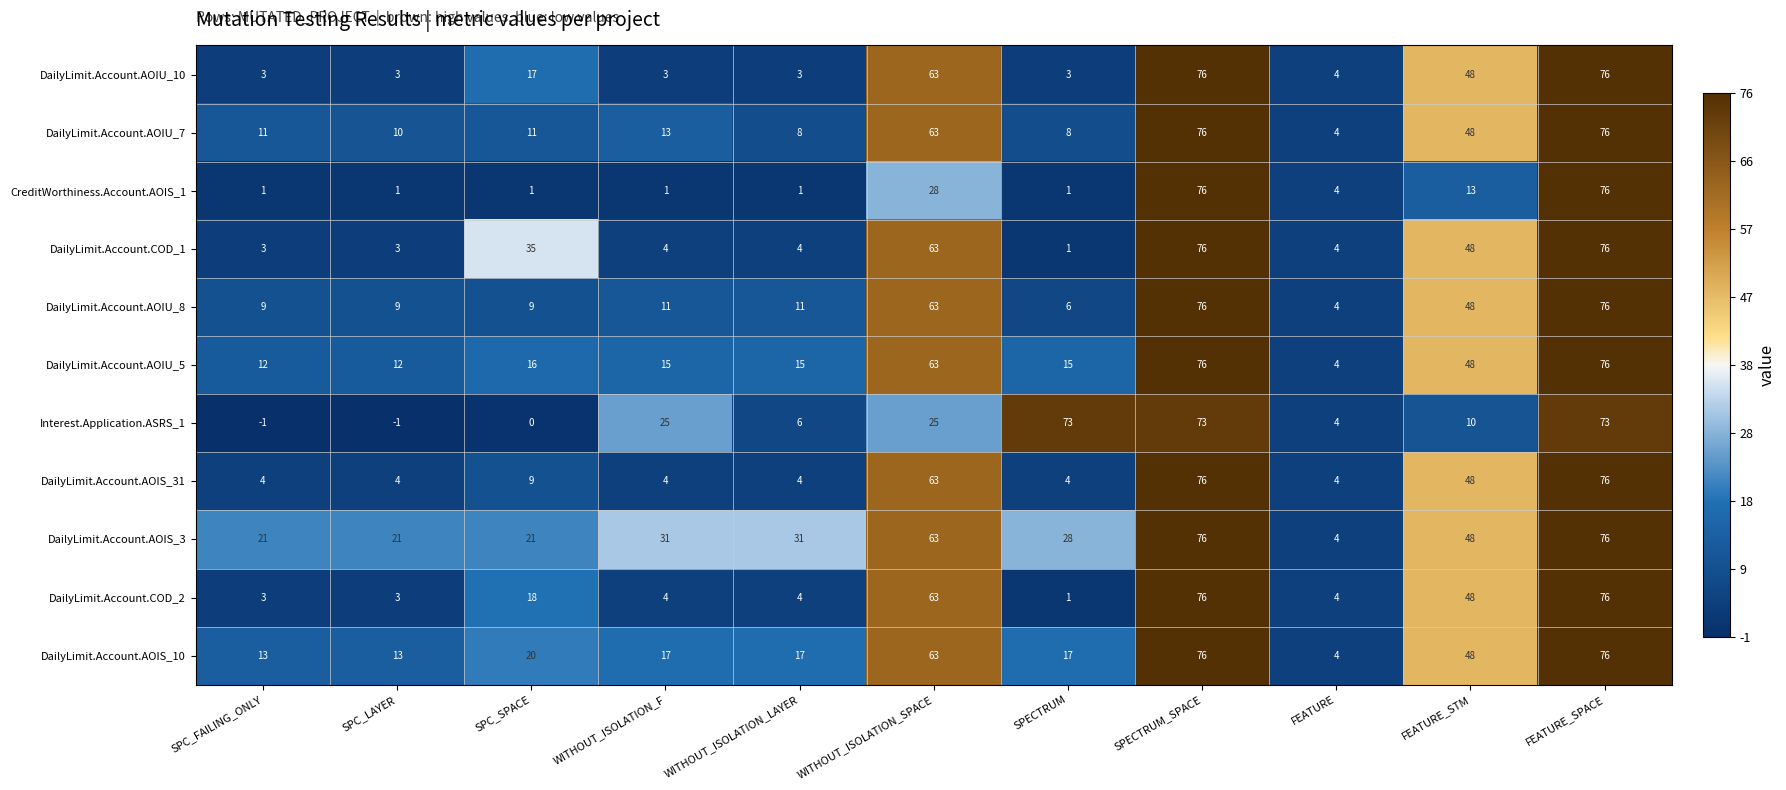

Where does the DailyLimit.Account.COD_1 series first go above 4?

SPC_SPACE